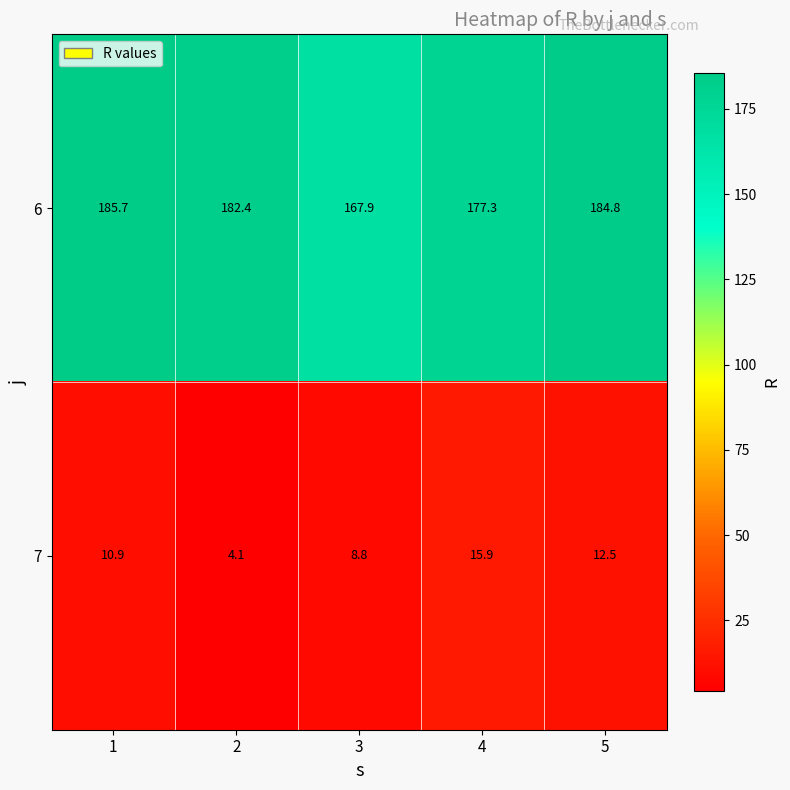

At which category is the sum across all series the highest?

5